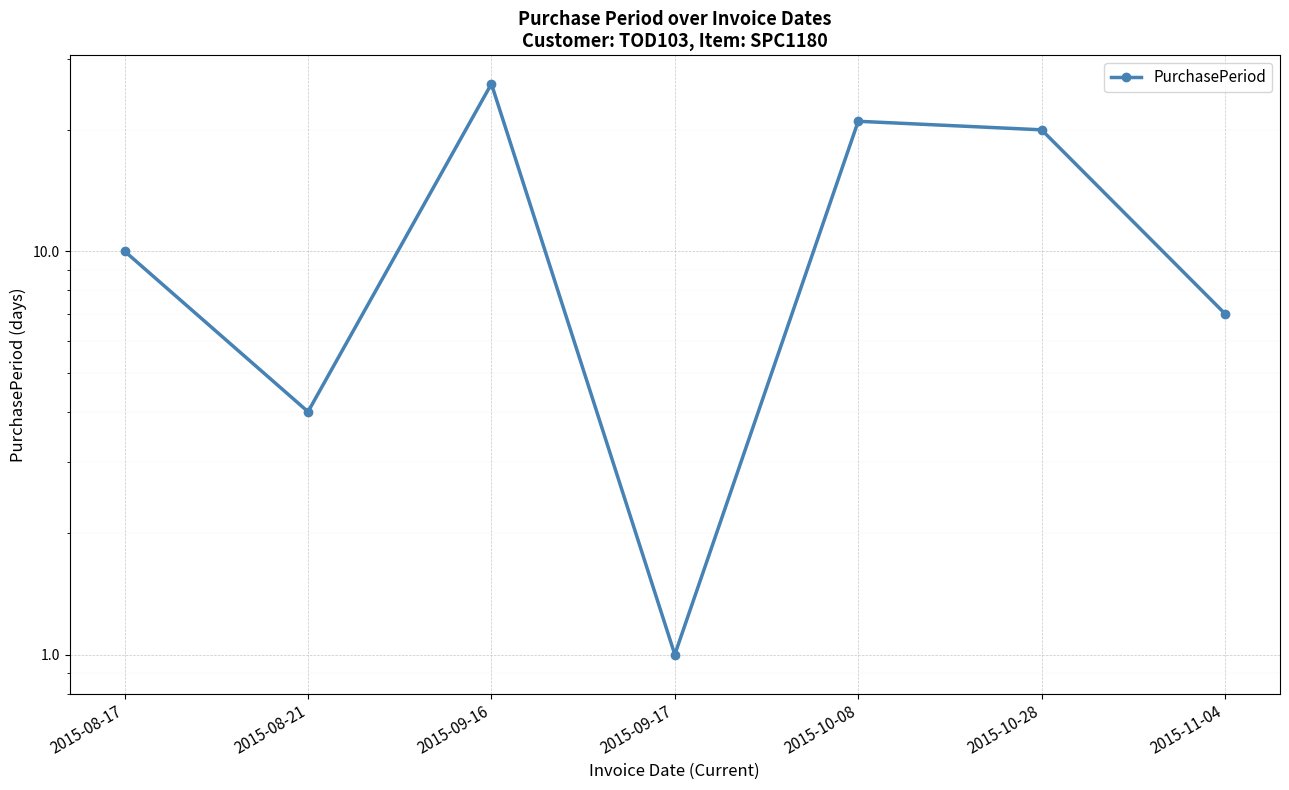

At which category does the data reach its first local valley?

2015-08-21